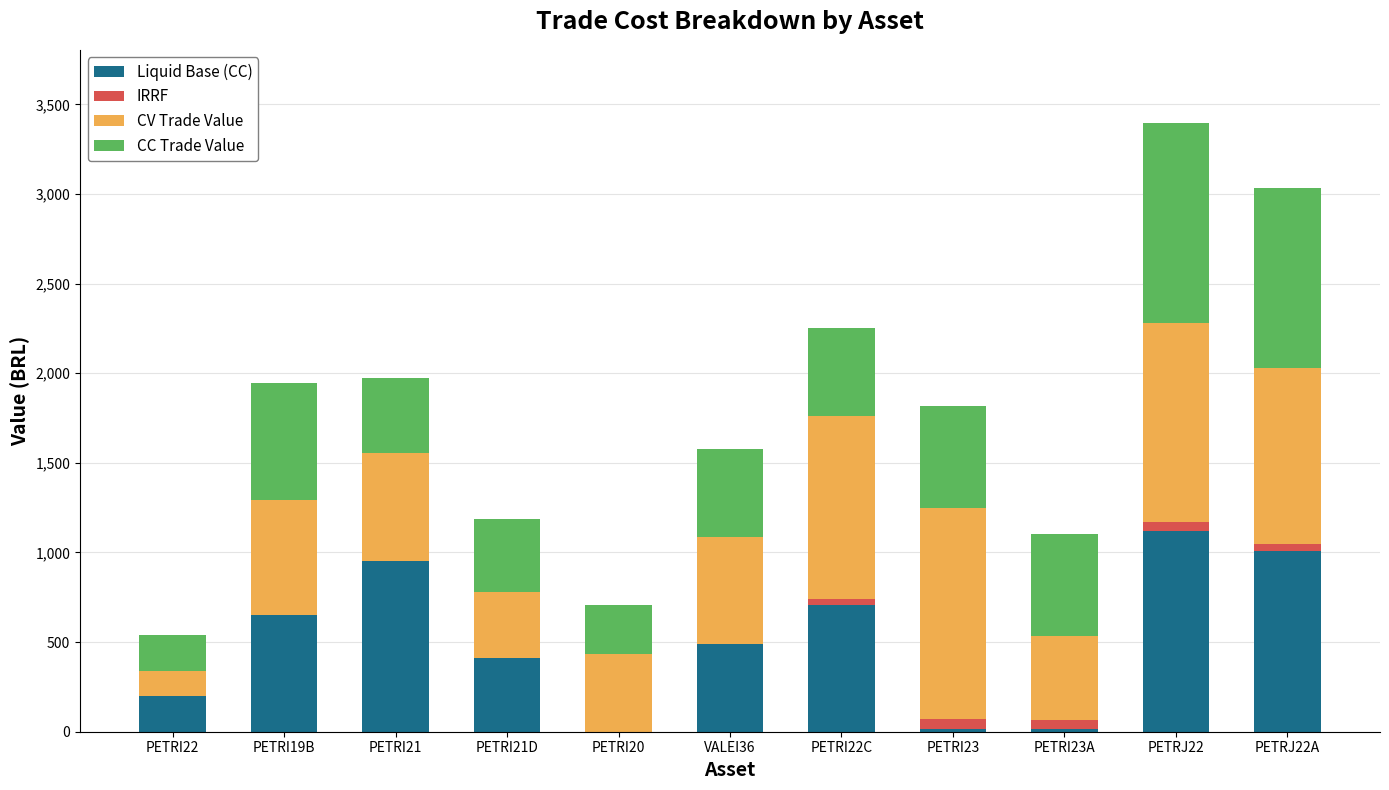

At which label does Liquid Base (CC) reach its peak?

PETRJ22